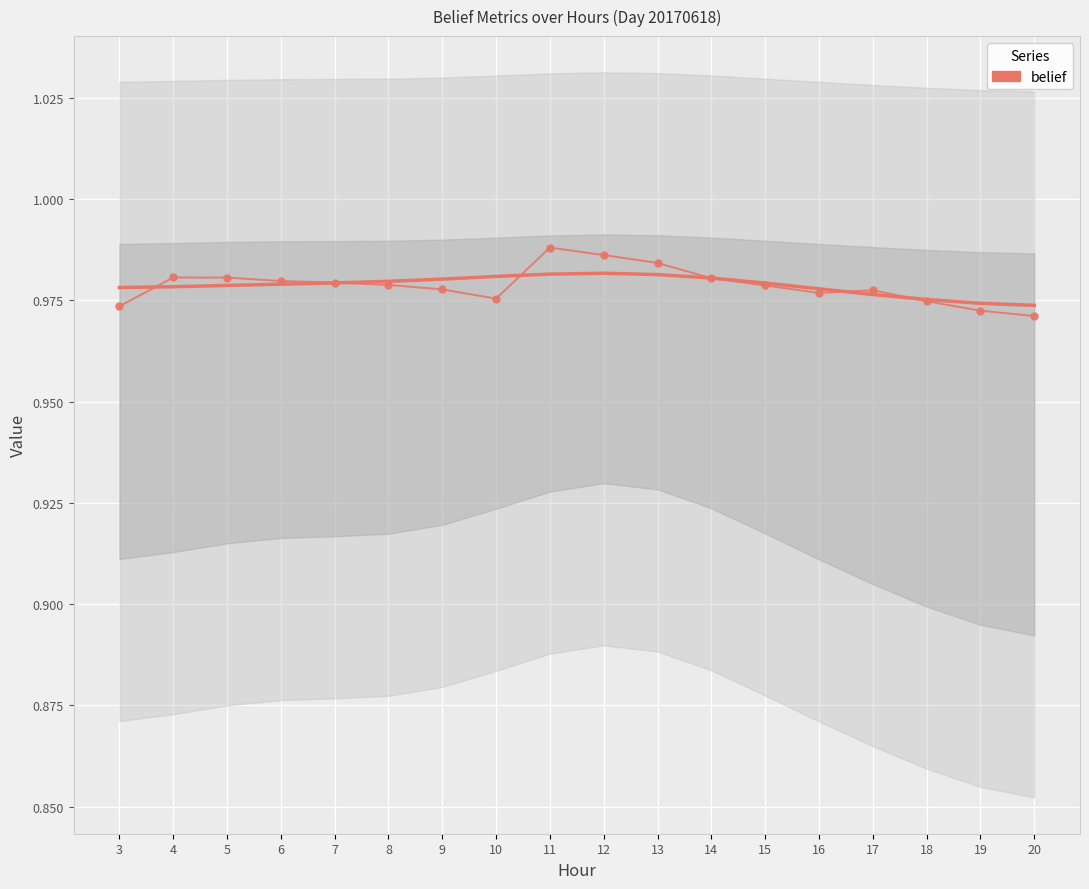

Which has a higher value, 6 or 20?

6